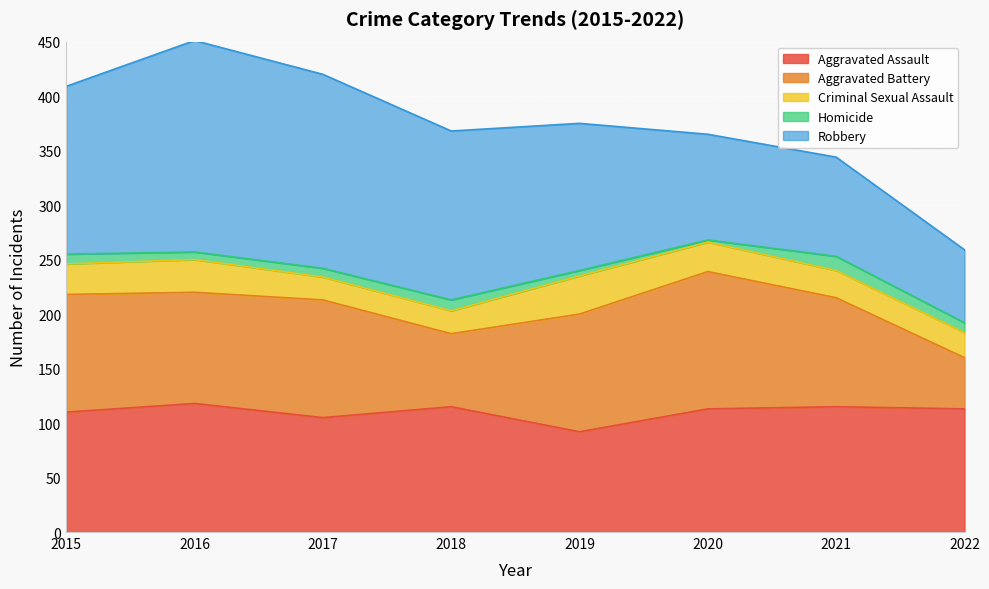

Reading left to right, what are all the values shown in this chart?

Aggravated Assault: 110	118	105	115	92	113	115	113
Aggravated Battery: 108	102	108	67	108	126	100	47
Criminal Sexual Assault: 28	30	21	21	35	27	25	23
Homicide: 9	7	8	10	5	2	13	9
Robbery: 154	194	178	155	135	97	91	67